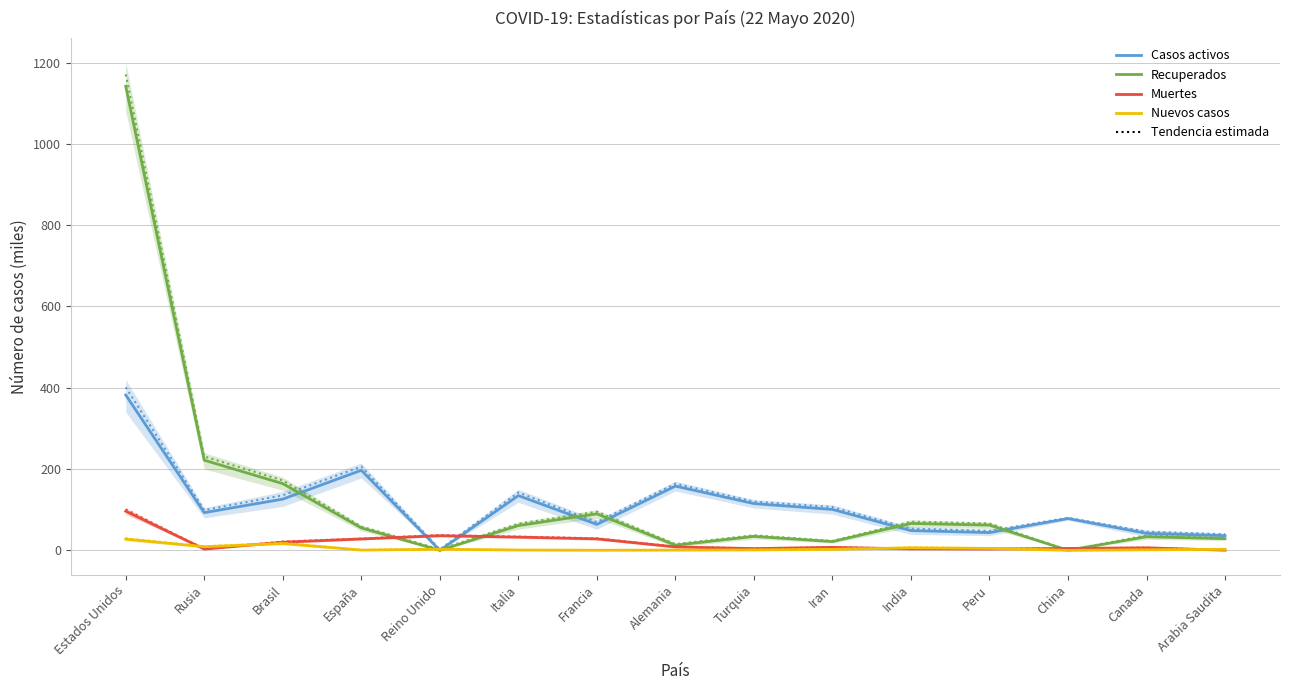

Reading left to right, extract all data points from this chart.

Casos activos: Estados Unidos=382.2	Rusia=92.7	Brasil=126.0	España=197.0	Reino Unido=0.0	Italia=134.6	Francia=63.9	Alemania=158.0	Turquia=115.0	Iran=100.6	India=48.6	Peru=43.6	China=78.2	Canada=41.7	Arabia Saudita=36.0
Recuperados: Estados Unidos=1141.7	Rusia=221.8	Brasil=164.1	España=55.2	Reino Unido=0.0	Italia=61.0	Francia=89.8	Alemania=12.7	Turquia=34.3	Iran=21.5	India=66.1	Peru=62.0	China=0.1	Canada=33.5	Arabia Saudita=28.7
Muertes: Estados Unidos=96.3	Rusia=3.1	Brasil=20.0	España=27.9	Reino Unido=36.0	Italia=32.5	Francia=28.2	Alemania=8.3	Turquia=4.2	Iran=7.2	India=3.6	Peru=3.1	China=4.6	Canada=6.2	Arabia Saudita=0.4
Nuevos casos: Estados Unidos=27.5	Rusia=8.8	Brasil=16.7	España=0.6	Reino Unido=2.6	Italia=0.6	Francia=0.3	Alemania=0.5	Turquia=1.0	Iran=2.4	India=6.2	Peru=4.7	China=0.0	Canada=1.2	Arabia Saudita=2.5